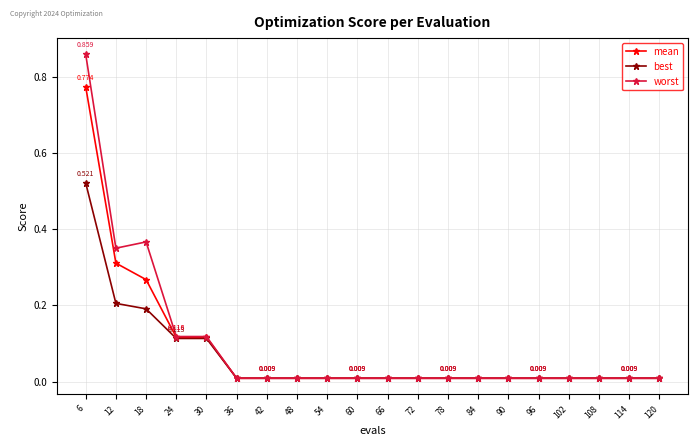

Which series changed the most between 24 and 90?

worst